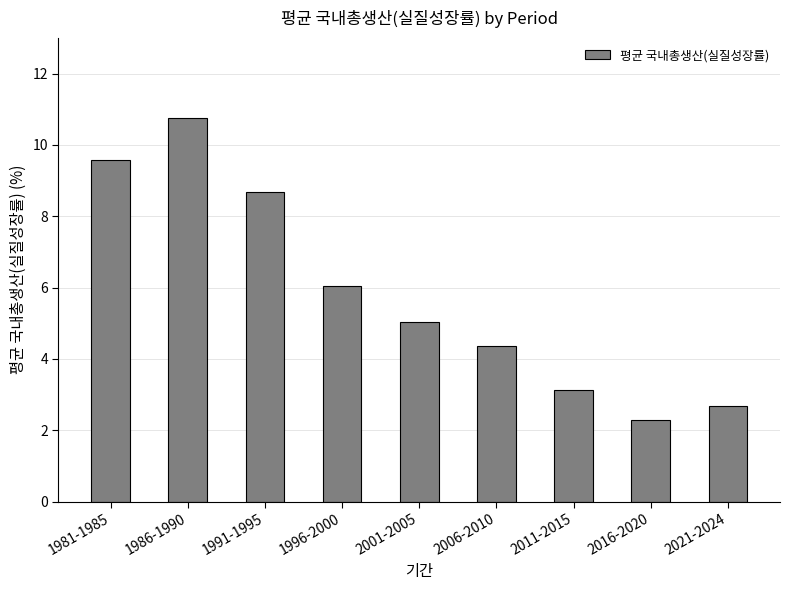

What is the label of the 3rd bar from the right?

2011-2015